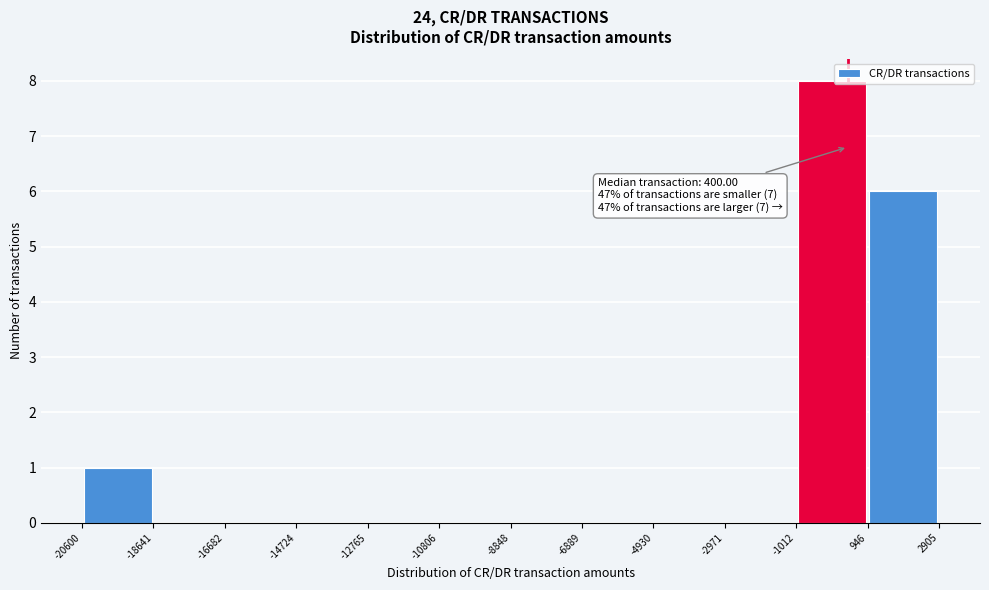

Which range on the x-axis has the tallest bar?

-1012 to 946